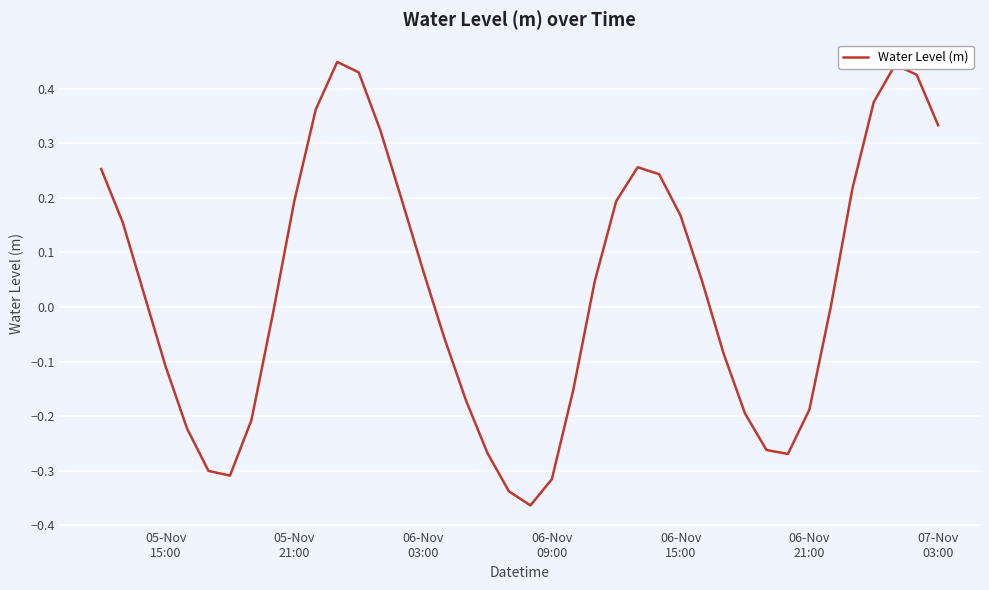

What is the difference between the maximum and minimum values?

0.8